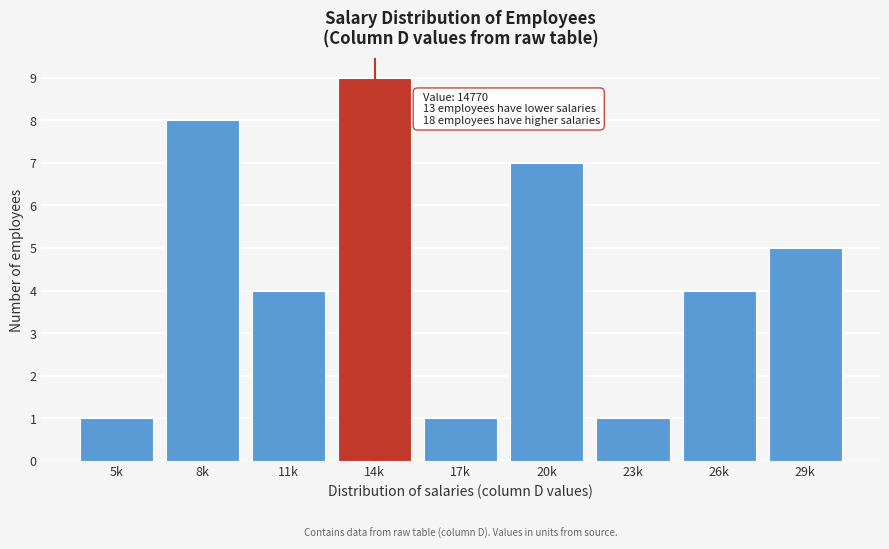

Reading left to right, extract all data points from this chart.

1	8	4	9	1	7	1	4	5